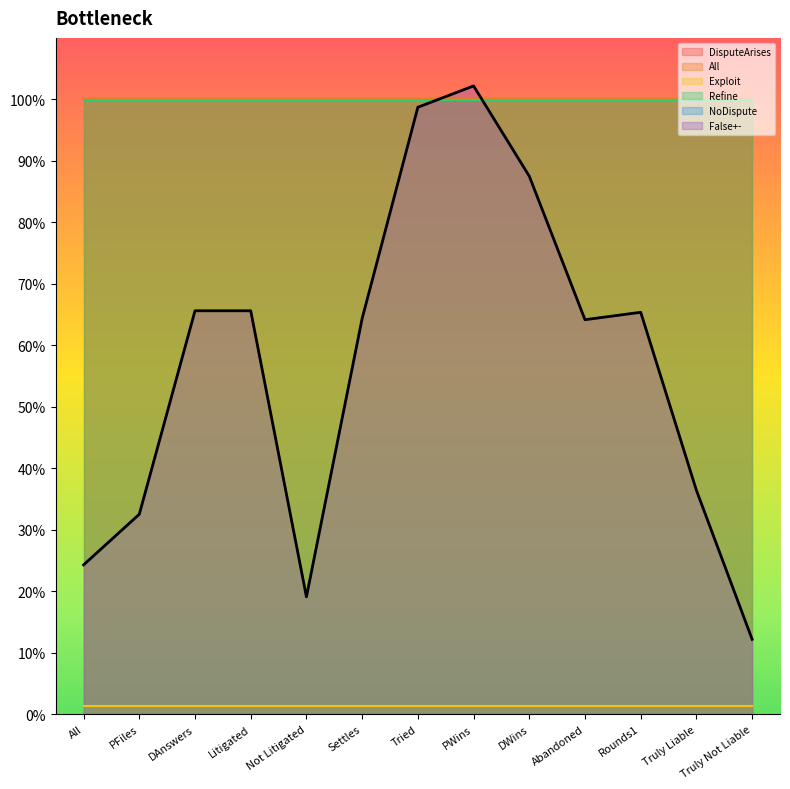

Read the DisputeArises value at All.

1.0